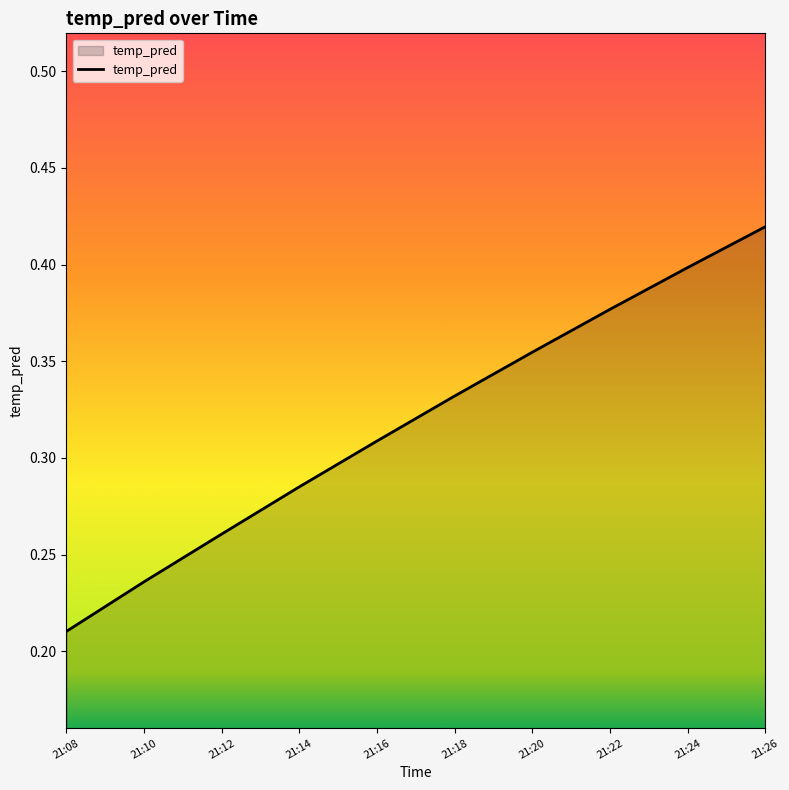

How many distinct data groups are displayed?

1